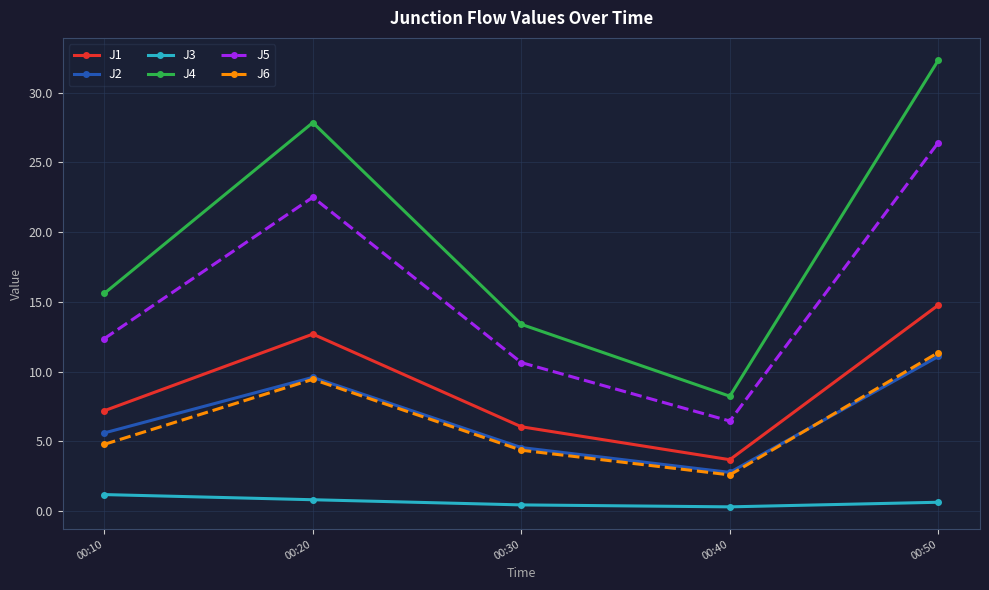

What is the sum of all J1 values?

44.4